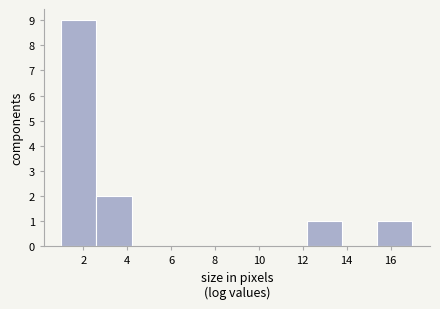

Reading left to right, transcribe this chart: for each bar, give the range it covers on the x-axis and its height. The values are not printed on the chart, so give them approximately, as read against the axis.

1.0 to 2.6: 9
2.6 to 4.2: 2
4.2 to 5.8: 0
5.8 to 7.4: 0
7.4 to 9.0: 0
9.0 to 10.6: 0
10.6 to 12.2: 0
12.2 to 13.8: 1
13.8 to 15.4: 0
15.4 to 17.0: 1